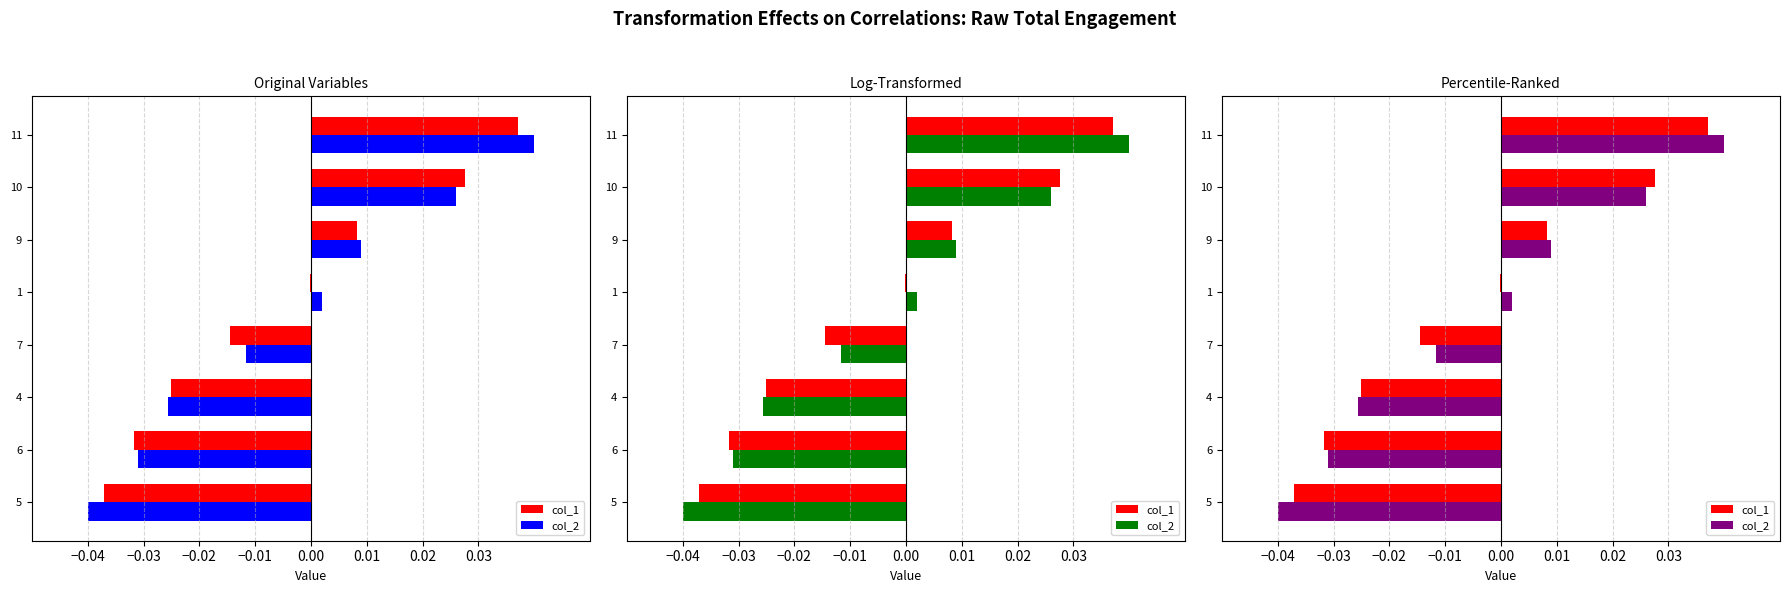

The value of col_1 at 6 is -0.0. True or false?

False